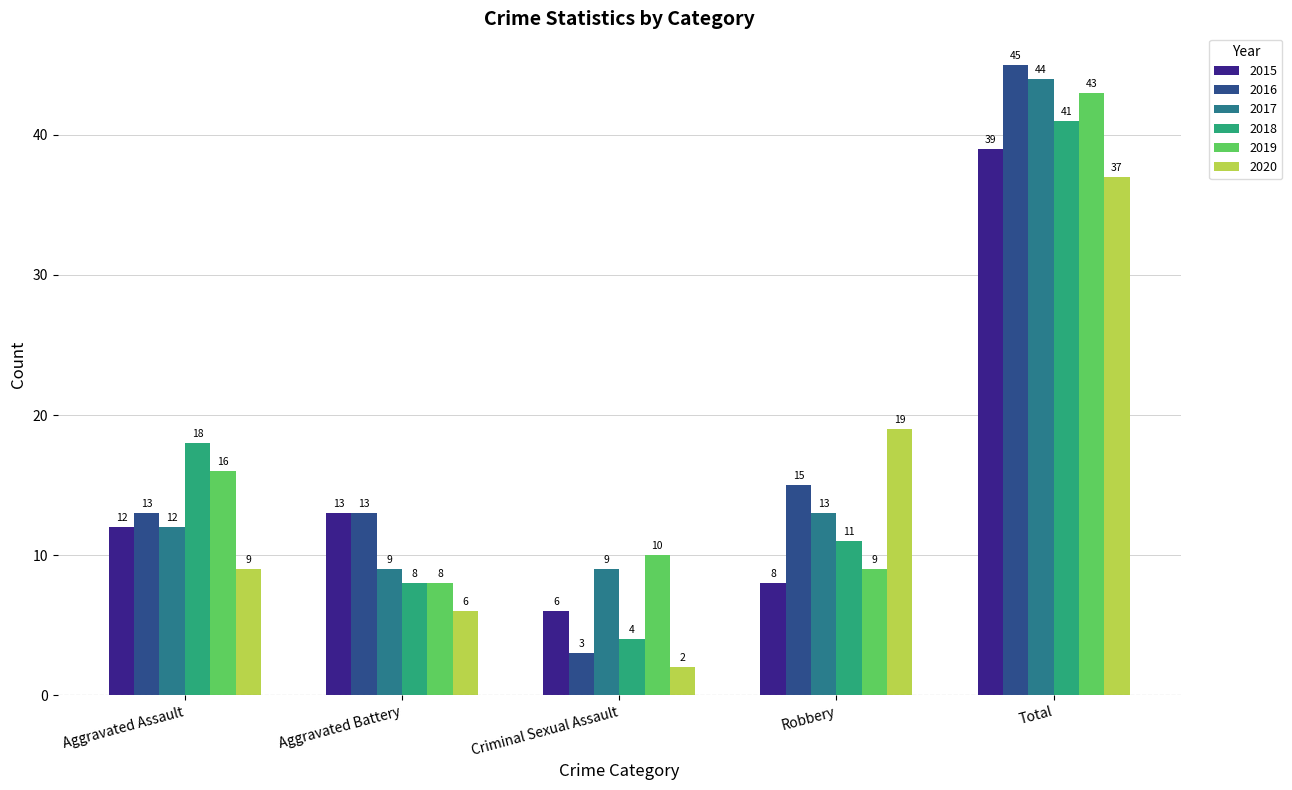

Which category has the lowest value in the 2019 series?

Aggravated Battery